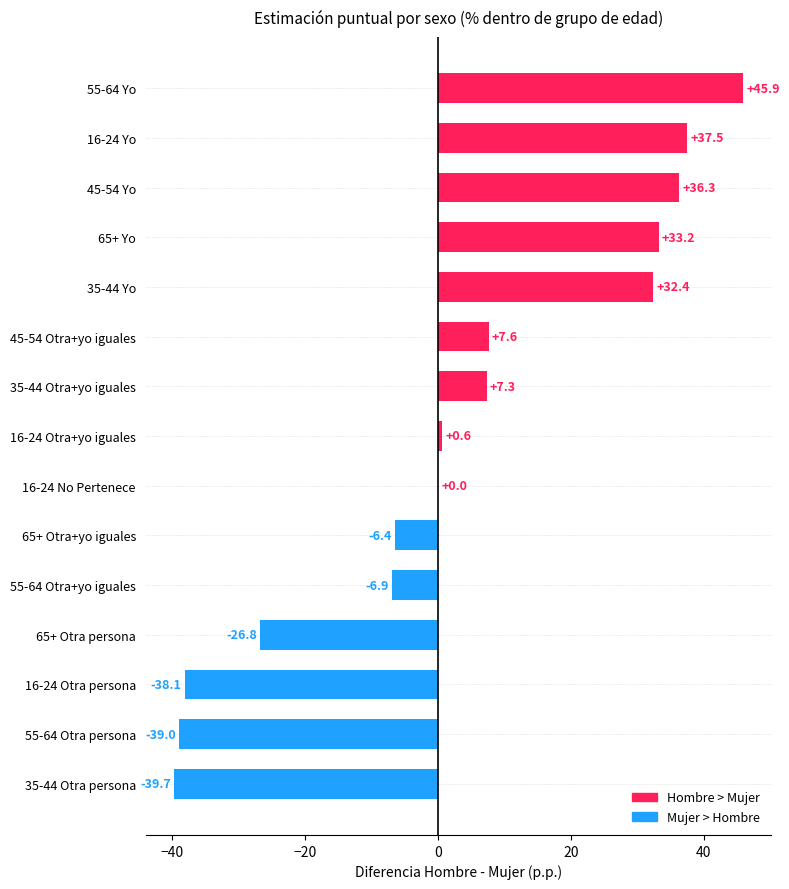

Is it true that the value at 16-24 Yo is 11.0?

False